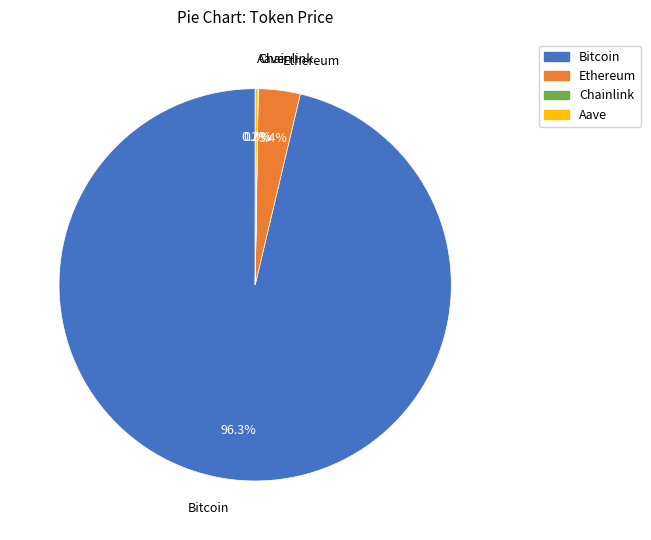

What percentage is NOT represented by Ethereum?

96.6%